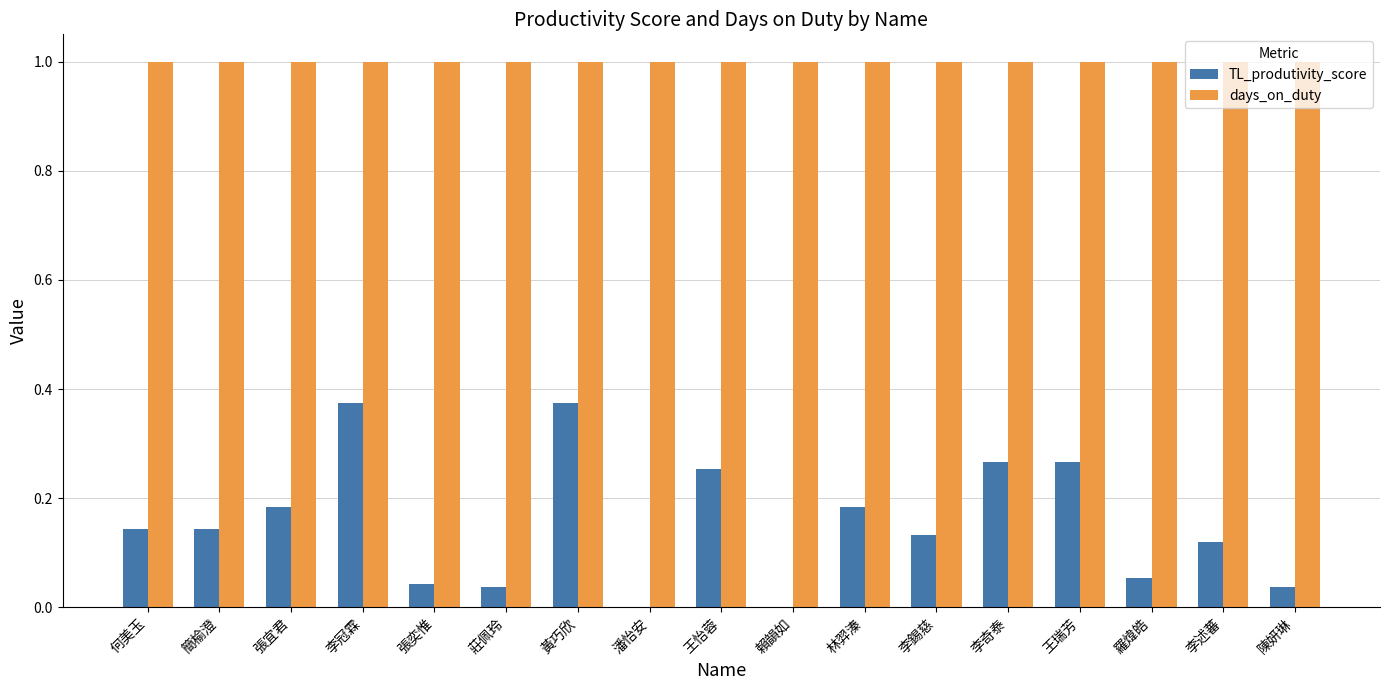

Is the value of TL_produtivity_score at 簡榆澄 greater than the value of days_on_duty at 羅煒皓?

No